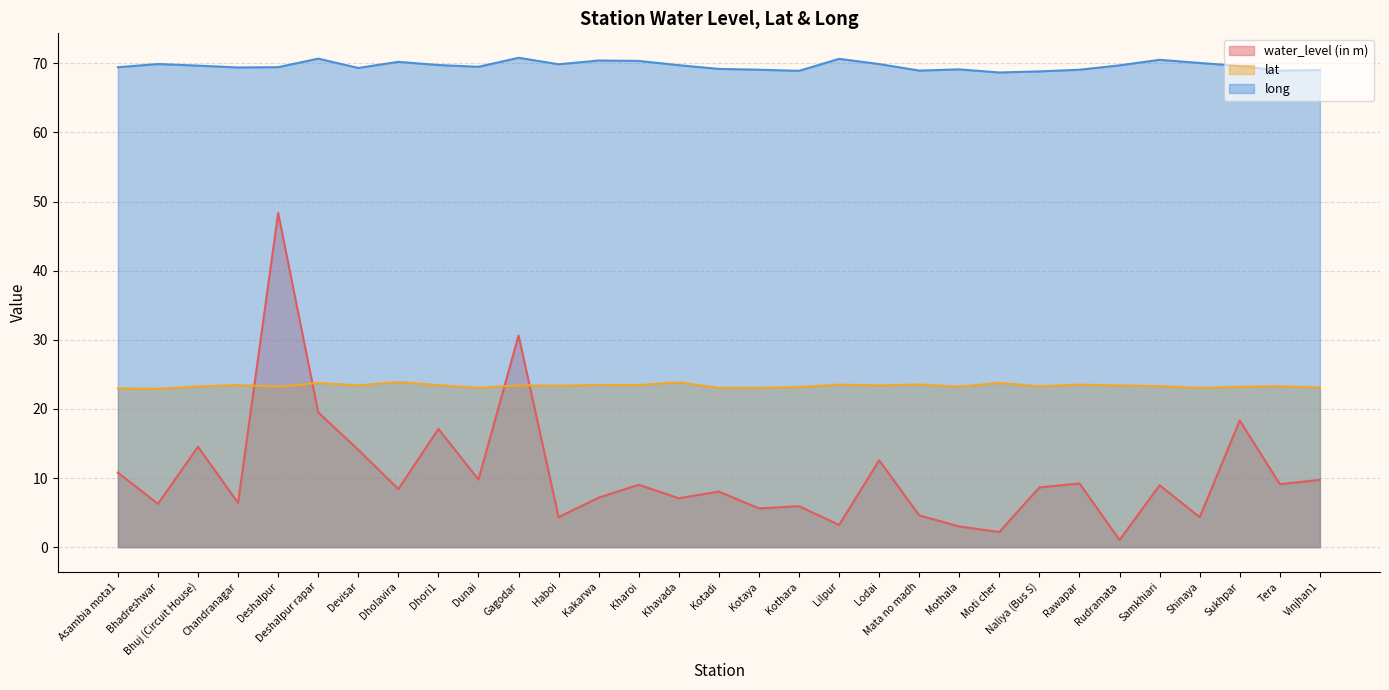

Does the chart display data point markers on the line(s)?

No